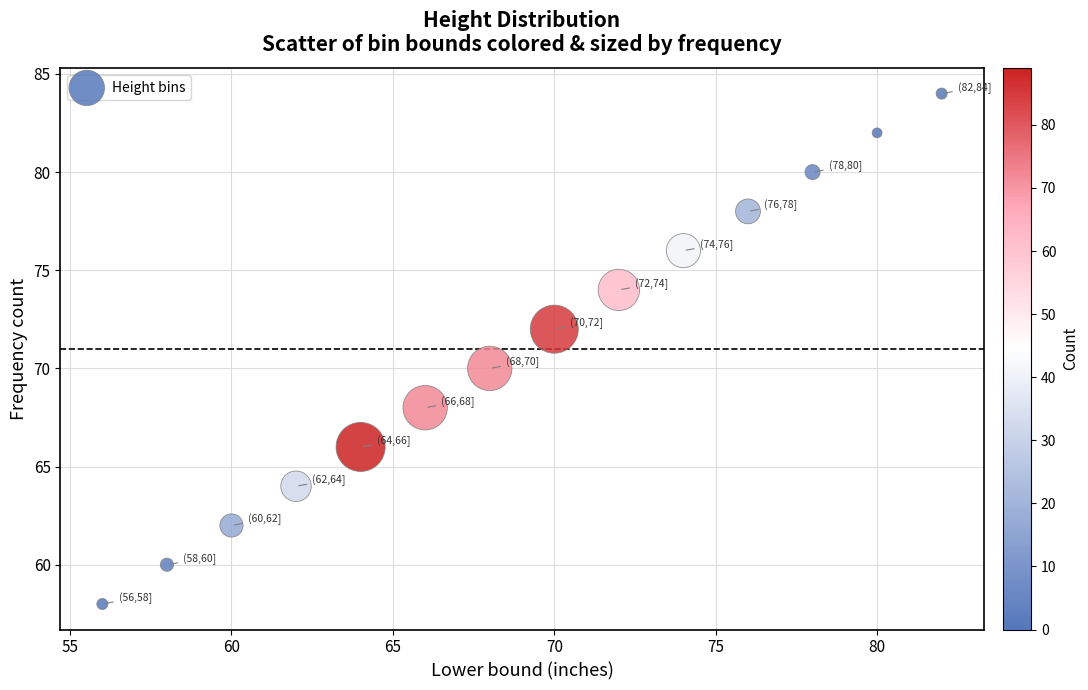

What is the range of X values (max minus min)?

26